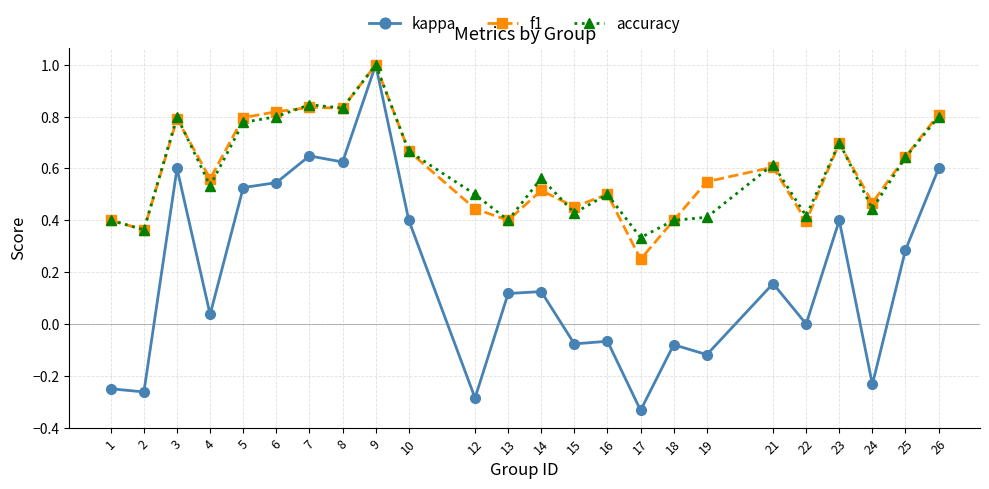

Which series changed the most between 6 and 24?

kappa